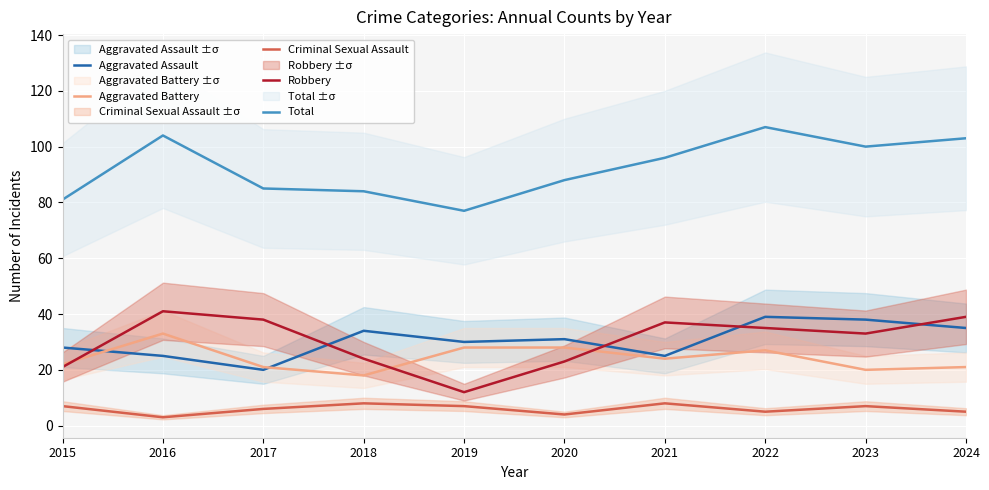

At how many categories does at least one series exceed 98?

4